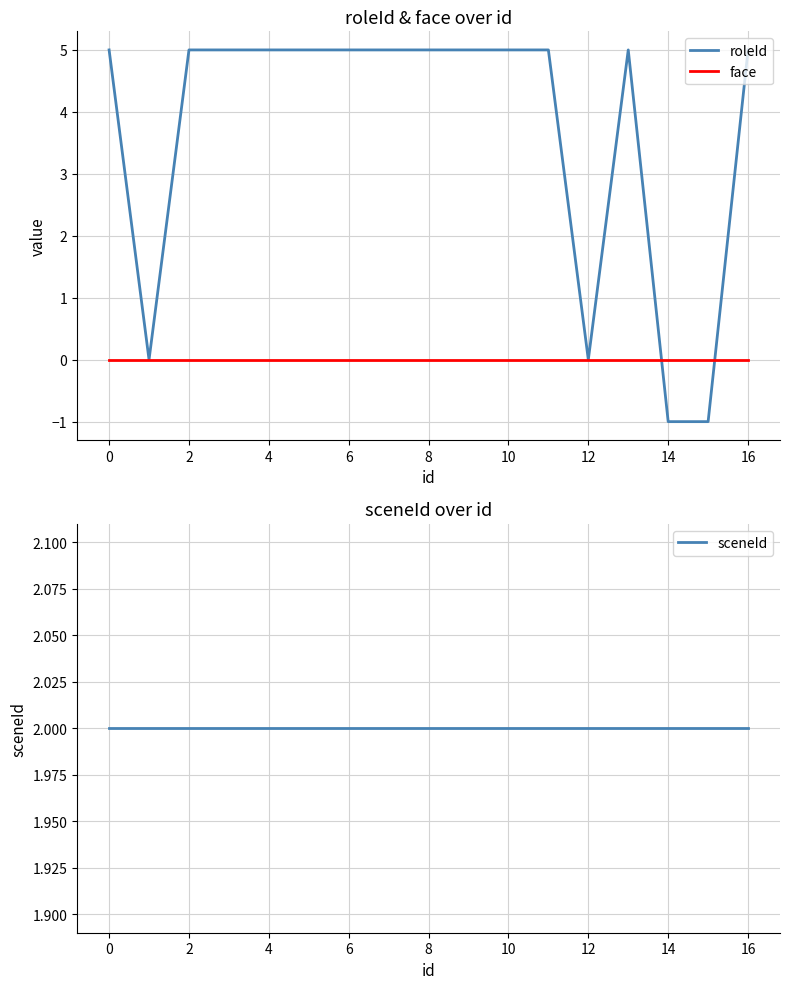

What is the difference between the highest and lowest values at 11?

5